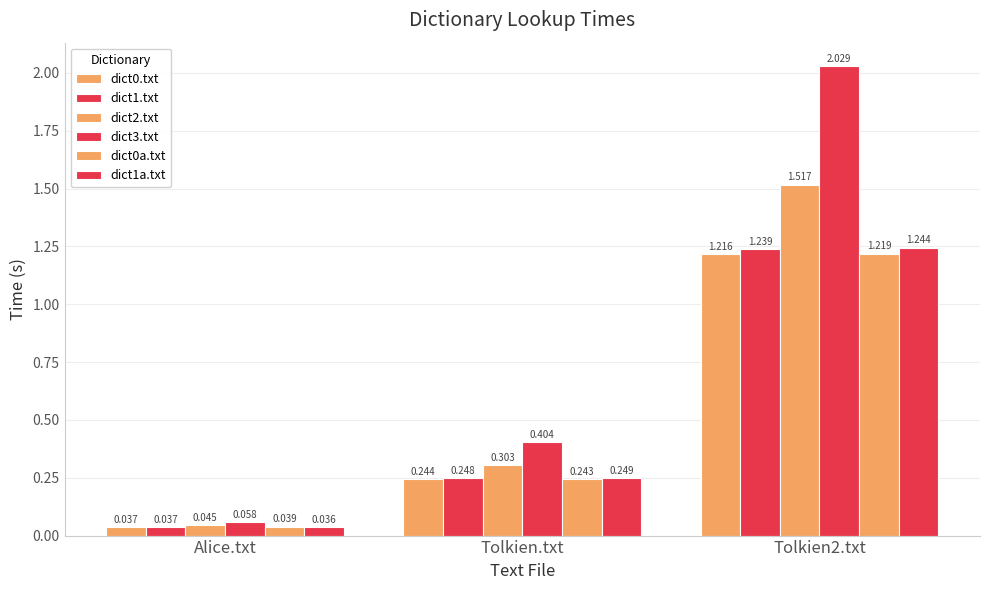

How many data points does each series have?

3